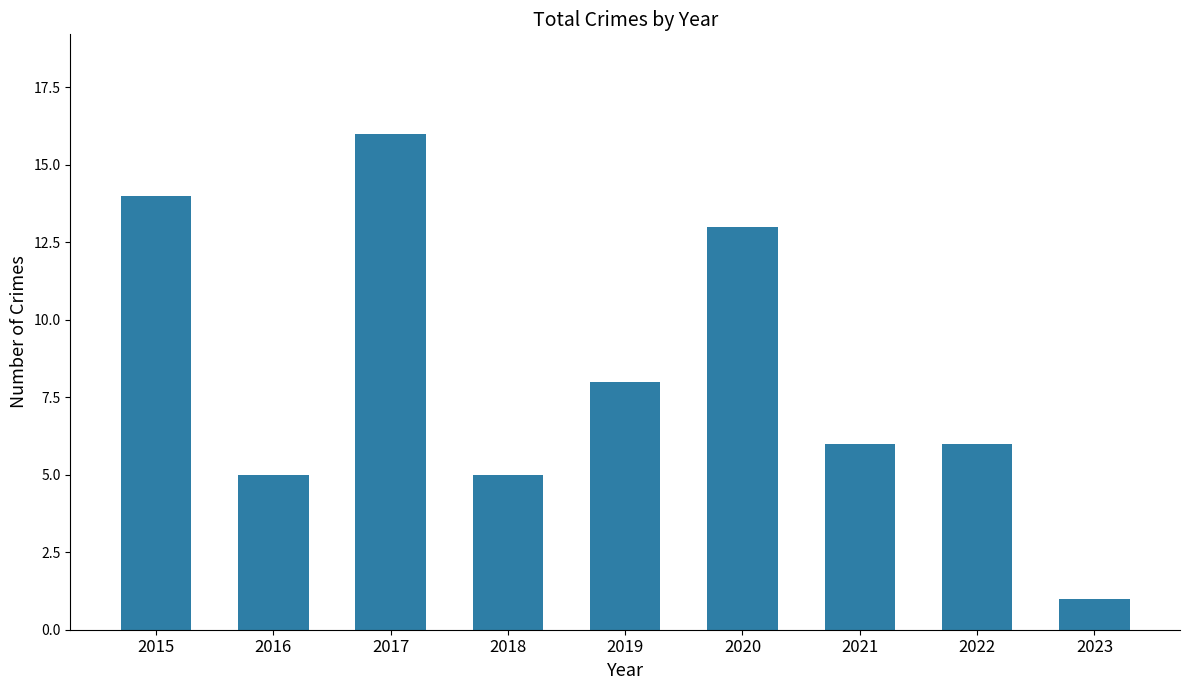

What is the sum of all values?

74